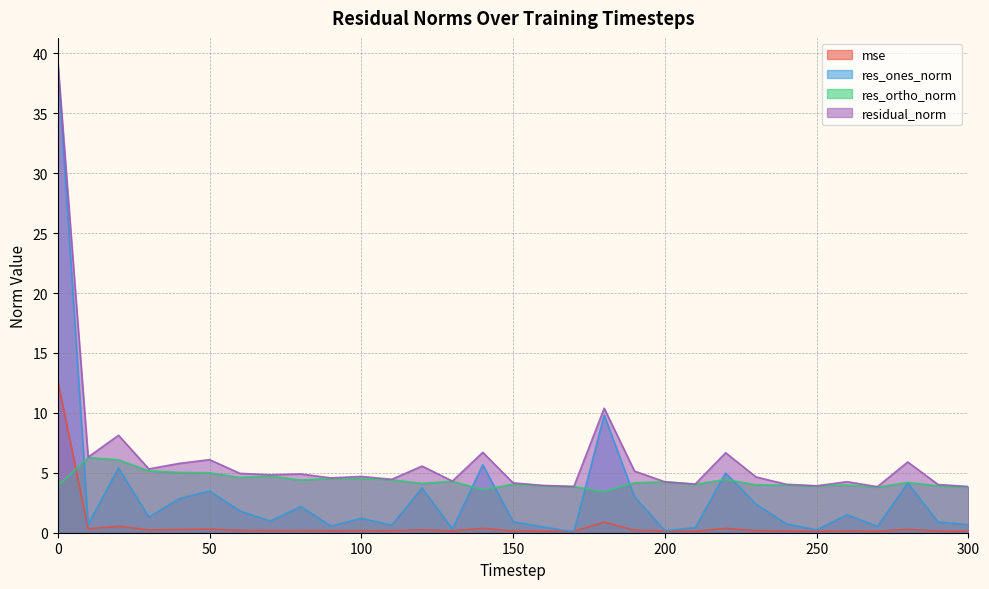

What is the spread (max minus min) of values at 290?

3.9